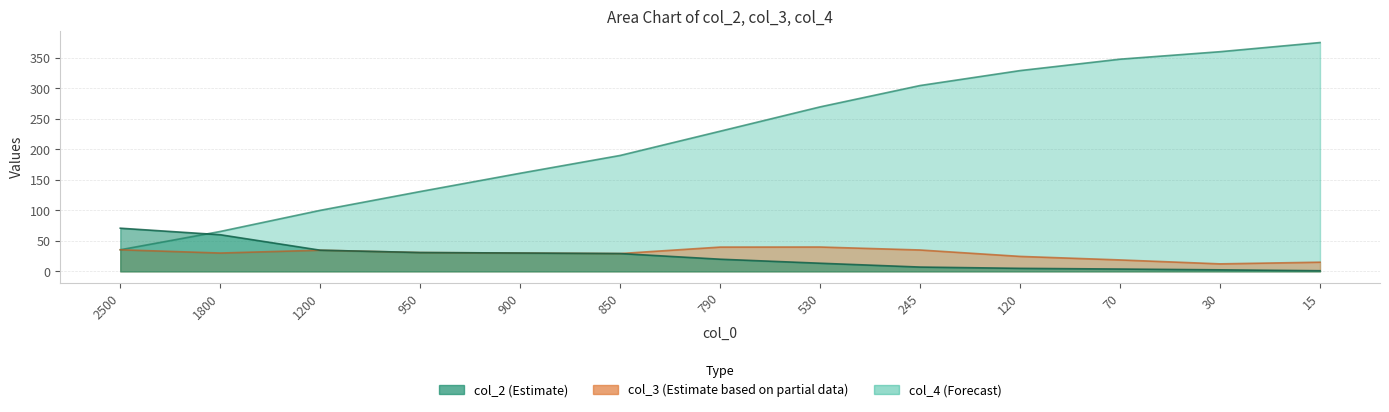

List the series in order of their peak value, lowest first.

col_3, col_2, col_4